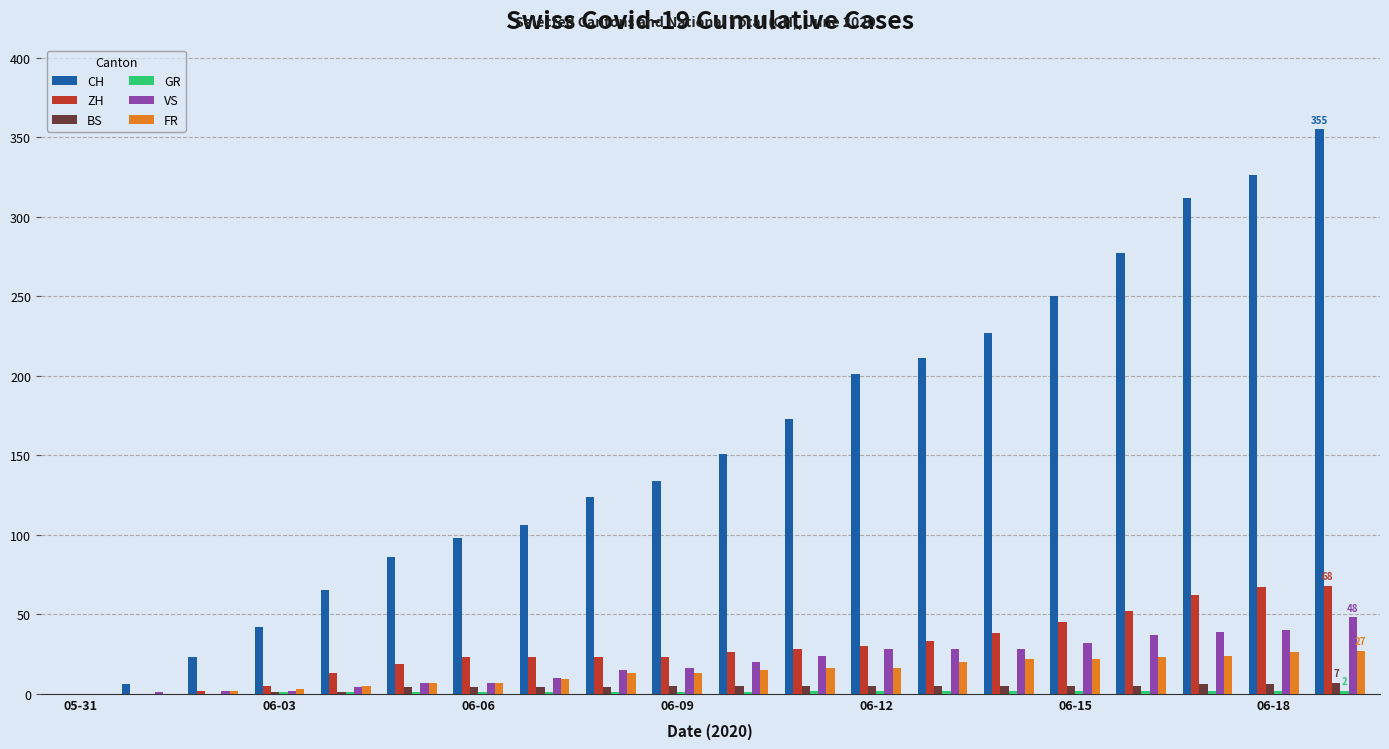

What is the maximum value shown in the chart?

355